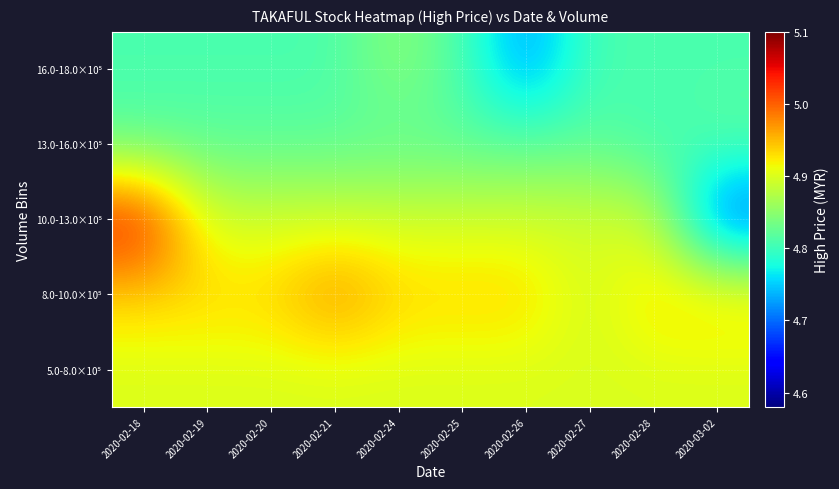

At which category does the chart reach its peak across all series?

2020-02-18